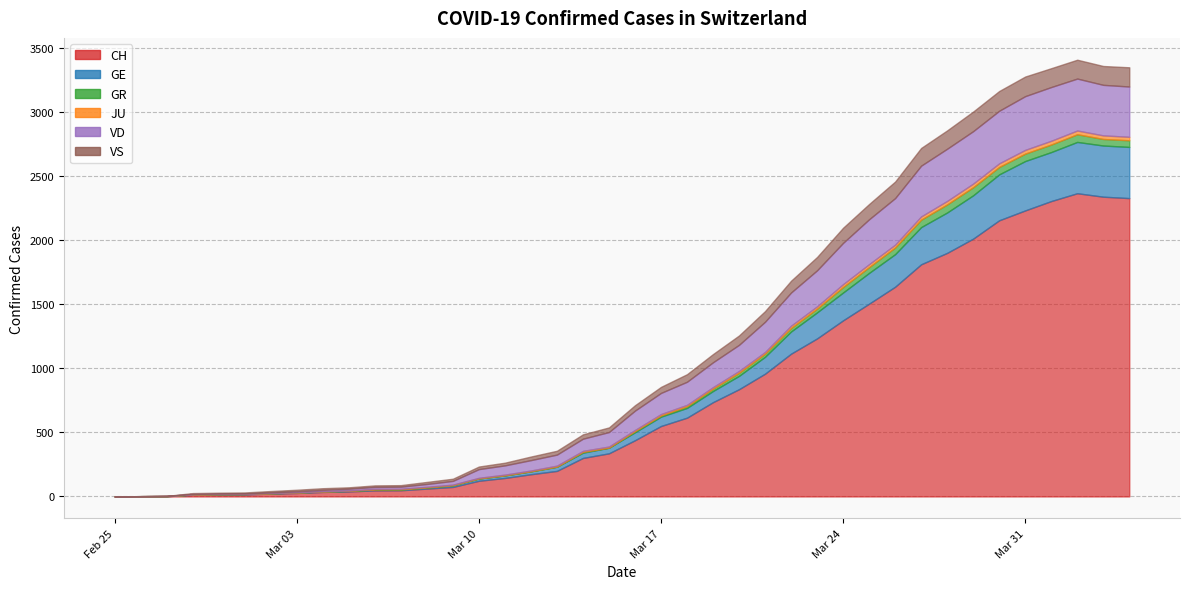

What is the sum of all GR values?

821